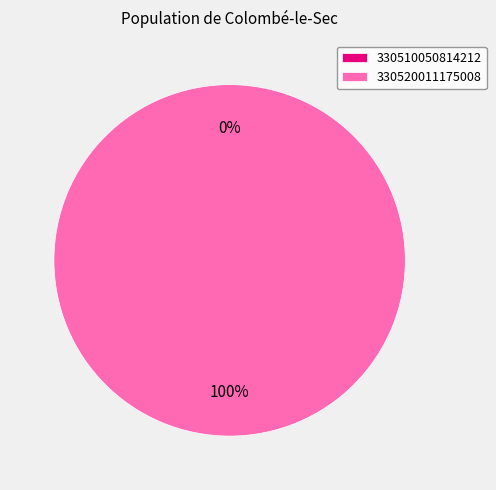

To the nearest percent, what percentage of the pie is 330520011175008?

100%